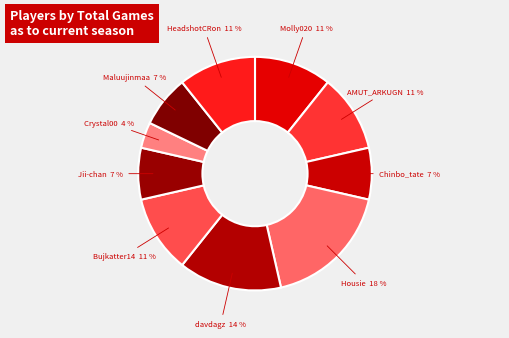

To the nearest percent, what is the difference between the Jii-chan and Bujkatter14 slice percentages?

4%